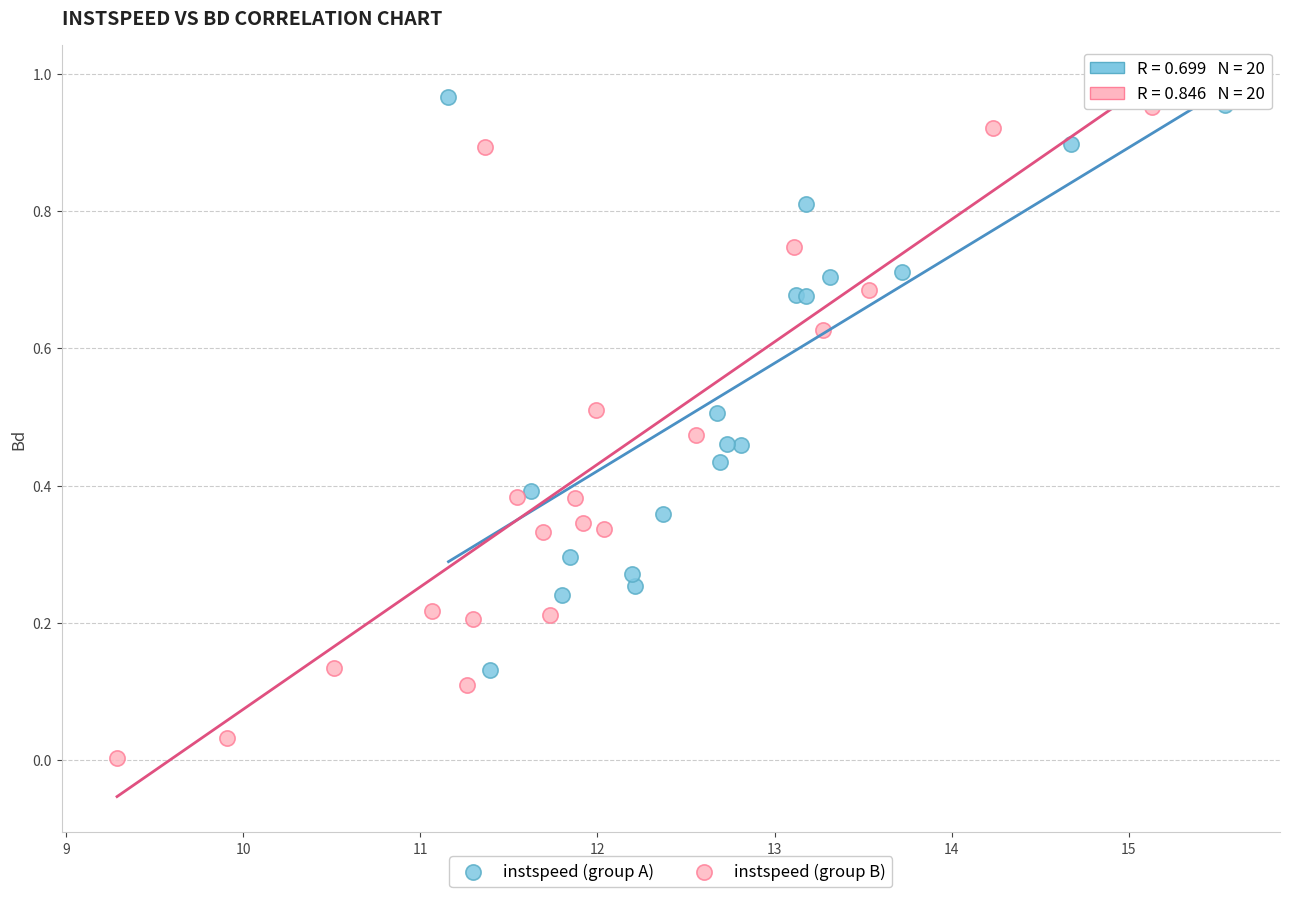

Which series reaches the maximum Y coordinate?

instspeed (group A)